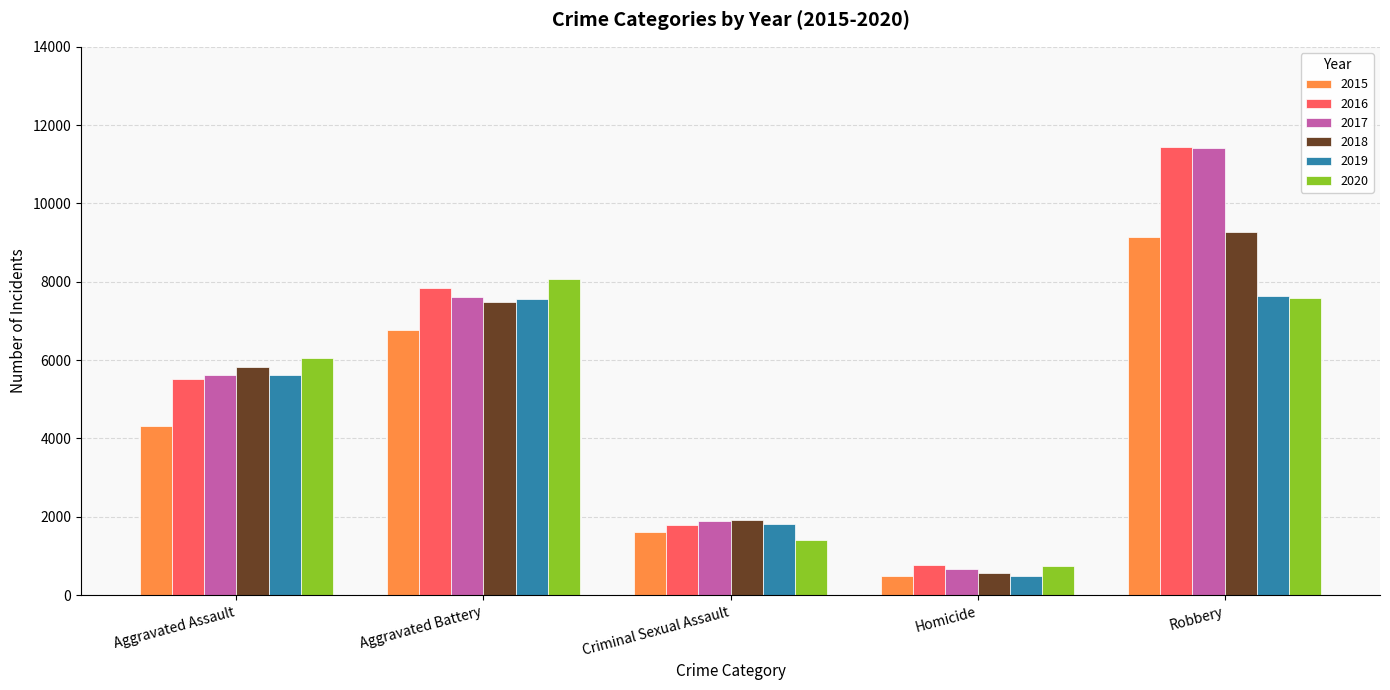

What is the difference between the second highest and minimum values in the 2017 series?

6959